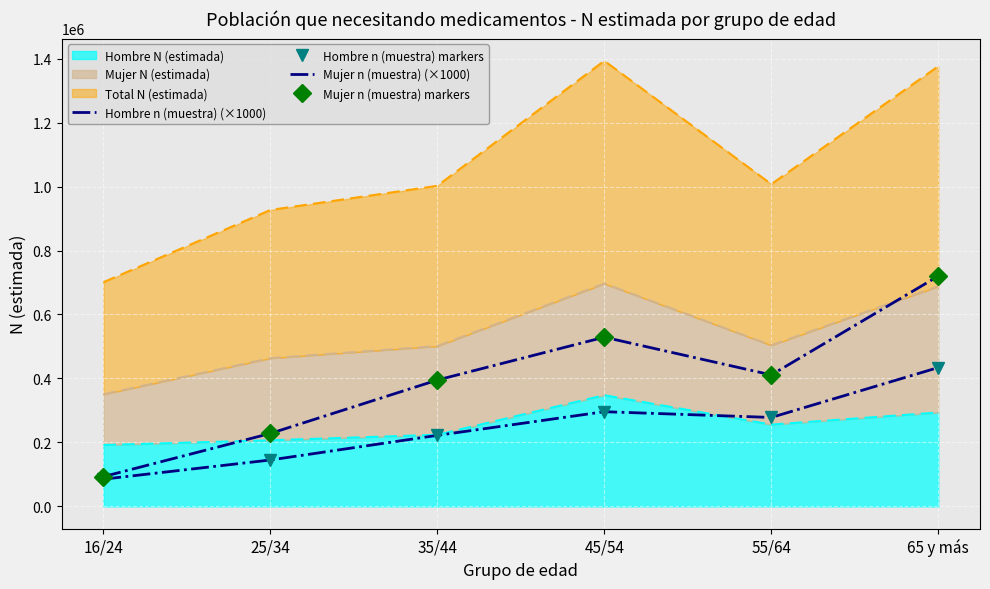

What is the average value of the Hombre n (muestra) markers series?

243333